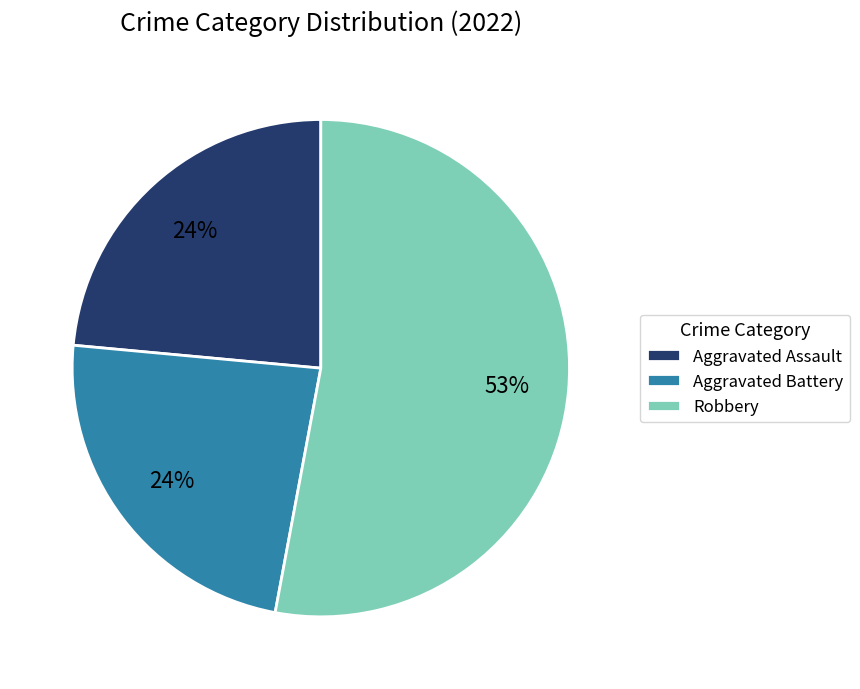

Is the sum of Robbery and Aggravated Assault greater than half?

Yes